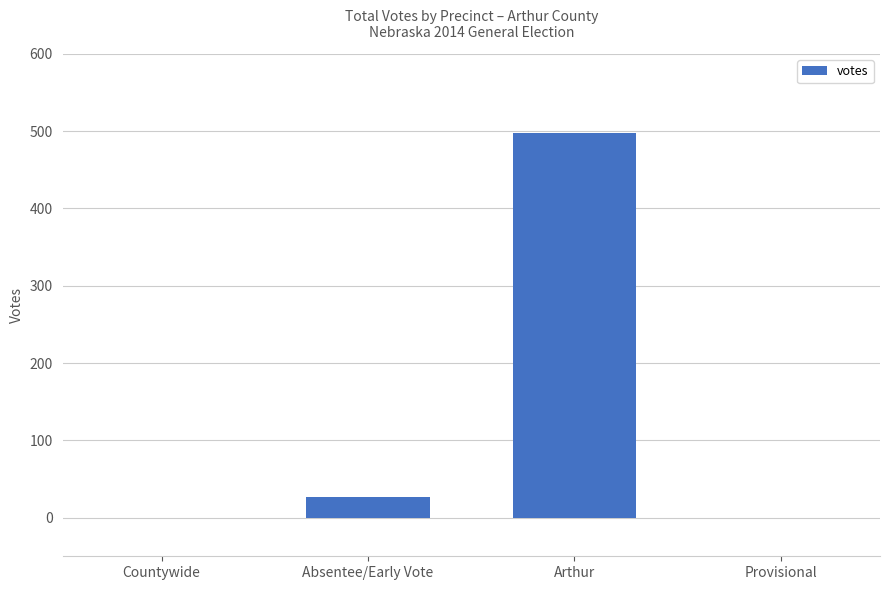

Does the chart contain stacked bars?

No